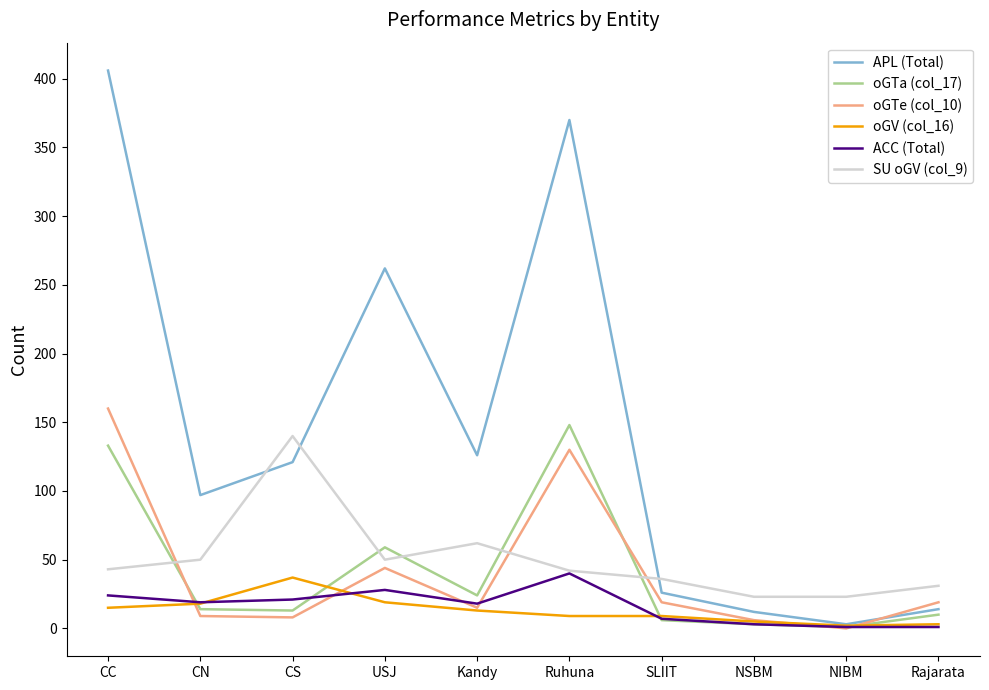

Where do oGTa (col_17) and SU oGV (col_9) first cross each other?

CC and CN